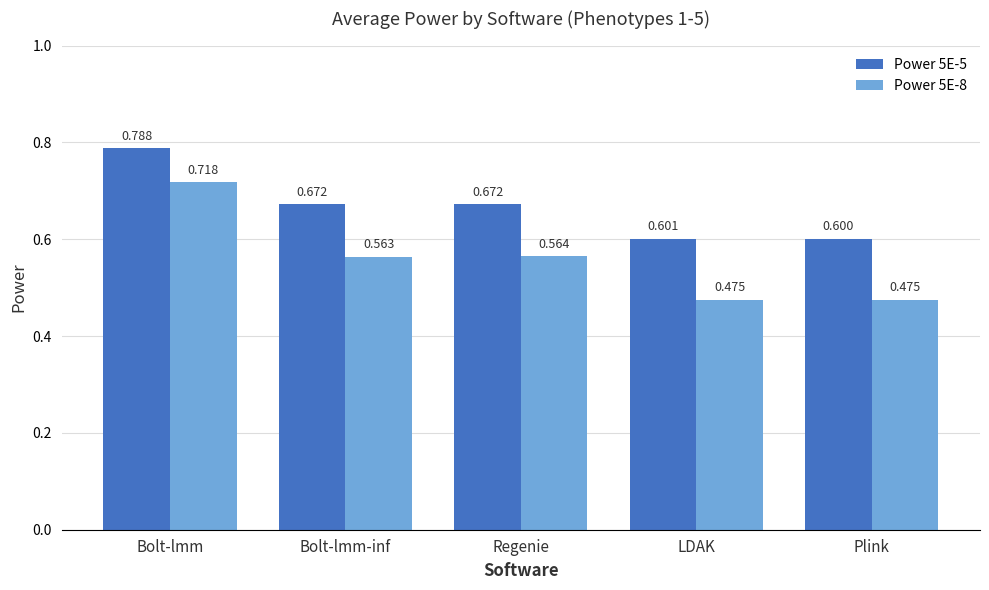

At which category is the sum across all series the highest?

Bolt-lmm